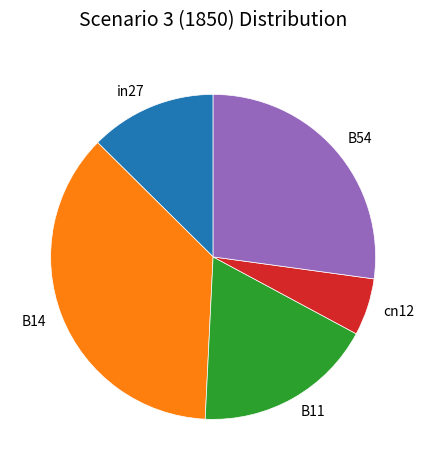

Rank the categories by value from lowest to highest.

cn12, in27, B11, B54, B14